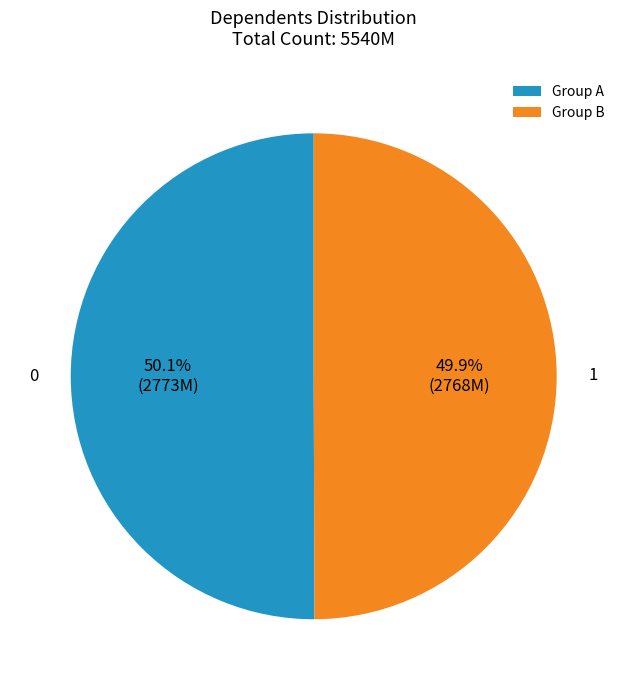

What is the ratio of the value at Group B to the value at Group A?

1.0